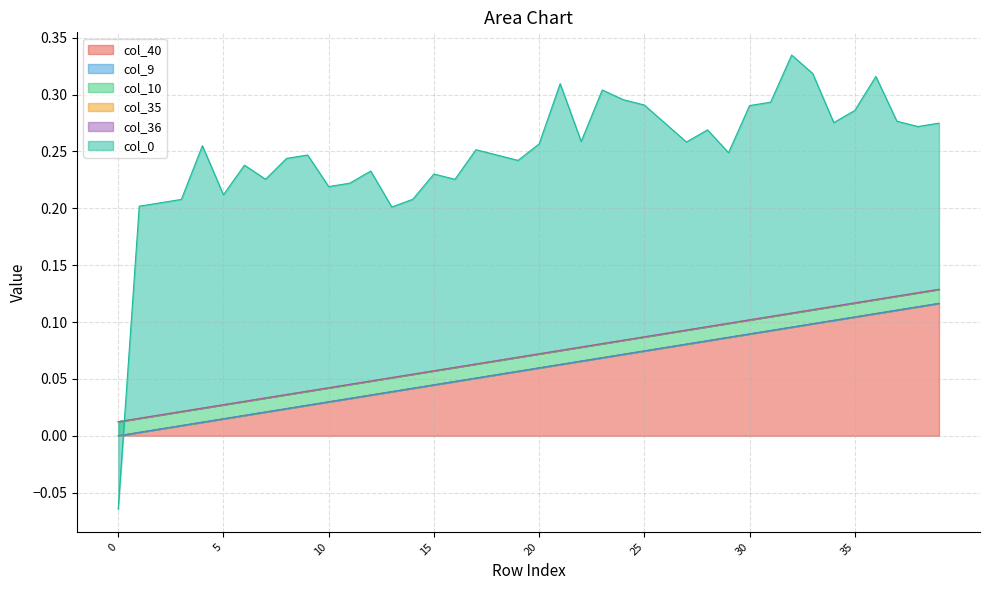

Which has a higher value, 35 or 33?

35